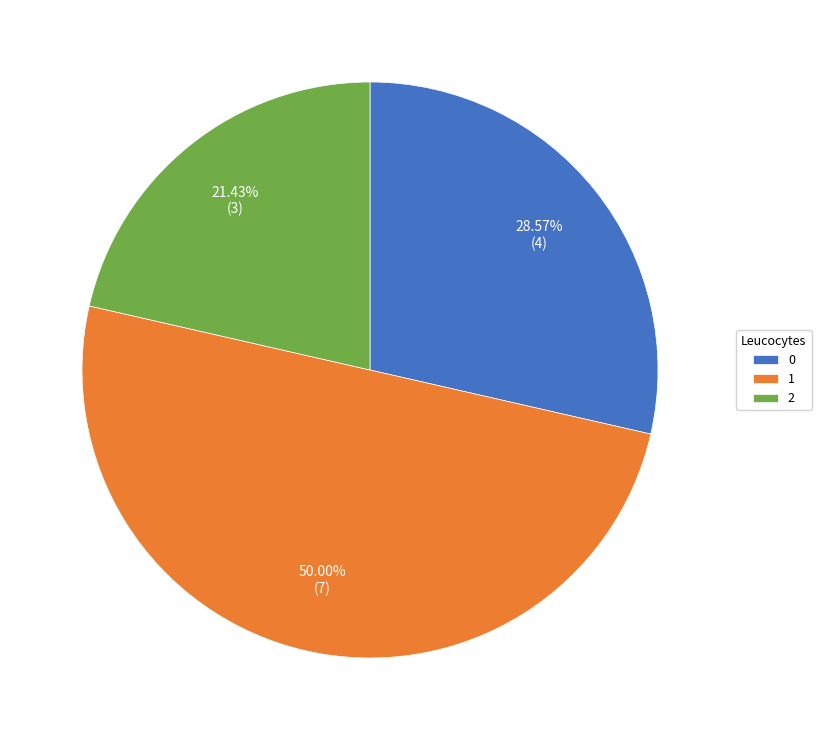

To the nearest percent, what is the average slice percentage?

33%